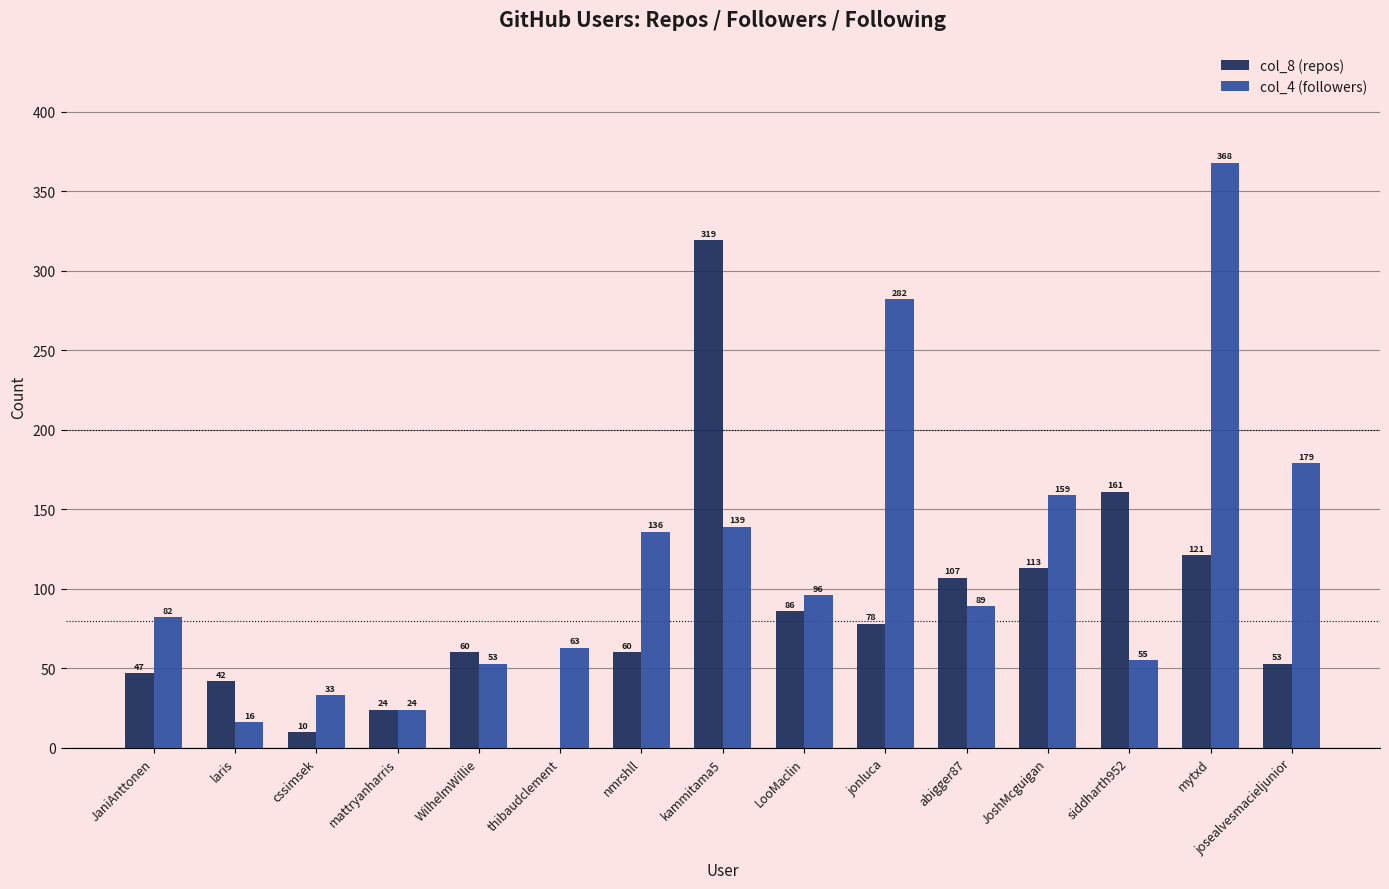

Count the number of categories in the chart.

15